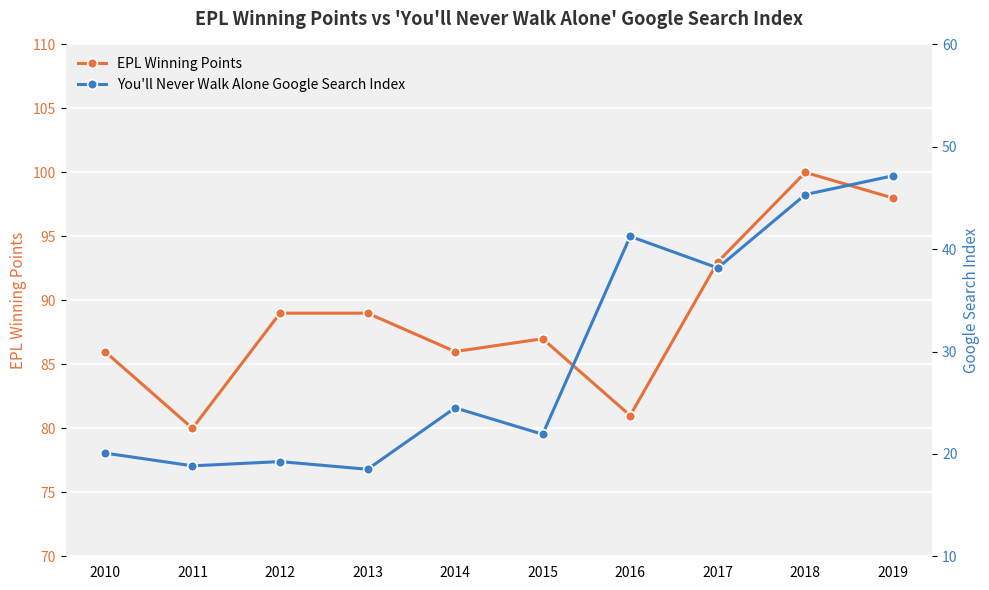

Read the You'll Never Walk Alone Google Search Index value at 2010.

20.1